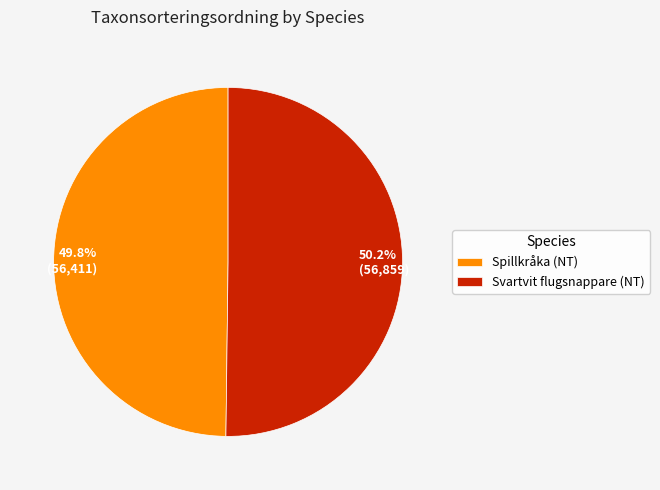

What percentage is the Spillkråka (NT) slice, to the nearest percent?

50%